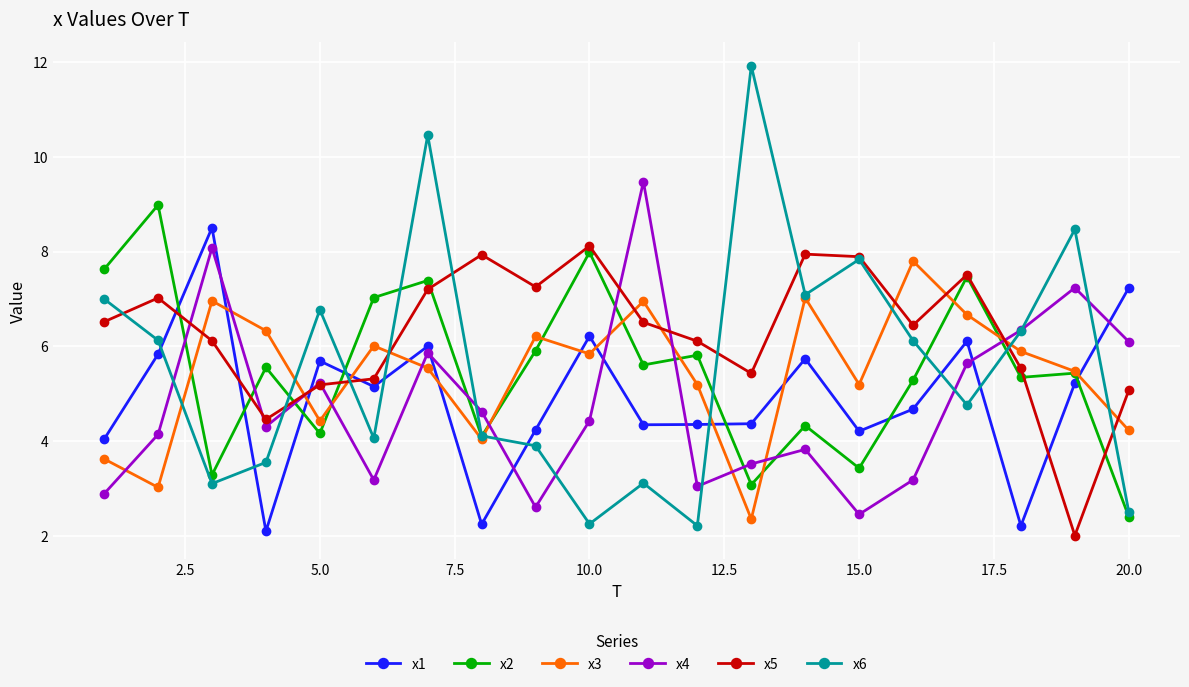

True or false: x4 has more than 2 interior local peaks.

True